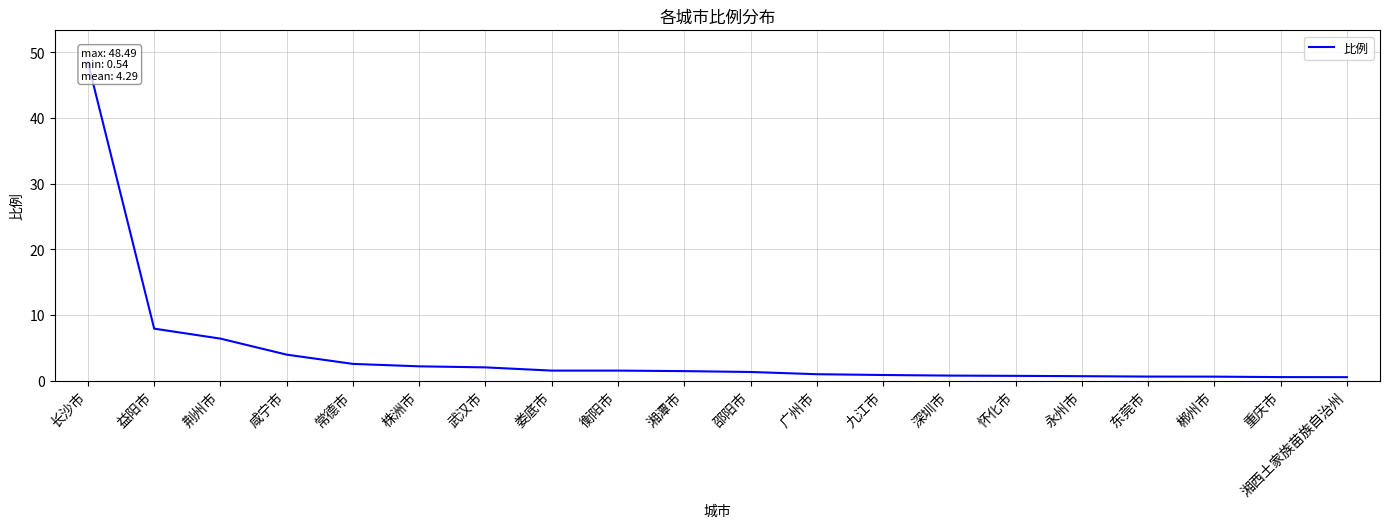

Count the number of categories in the chart.

20